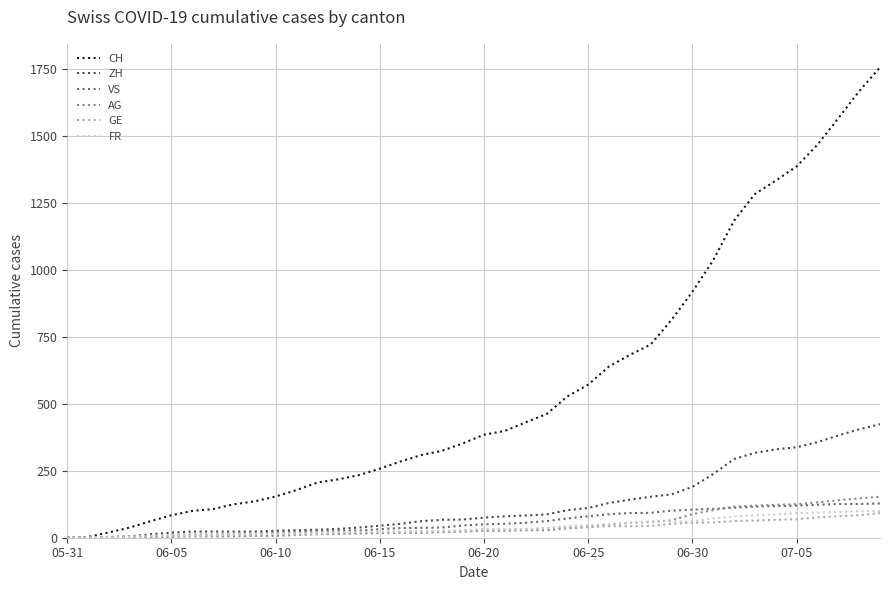

What is the greatest value displayed?

1757